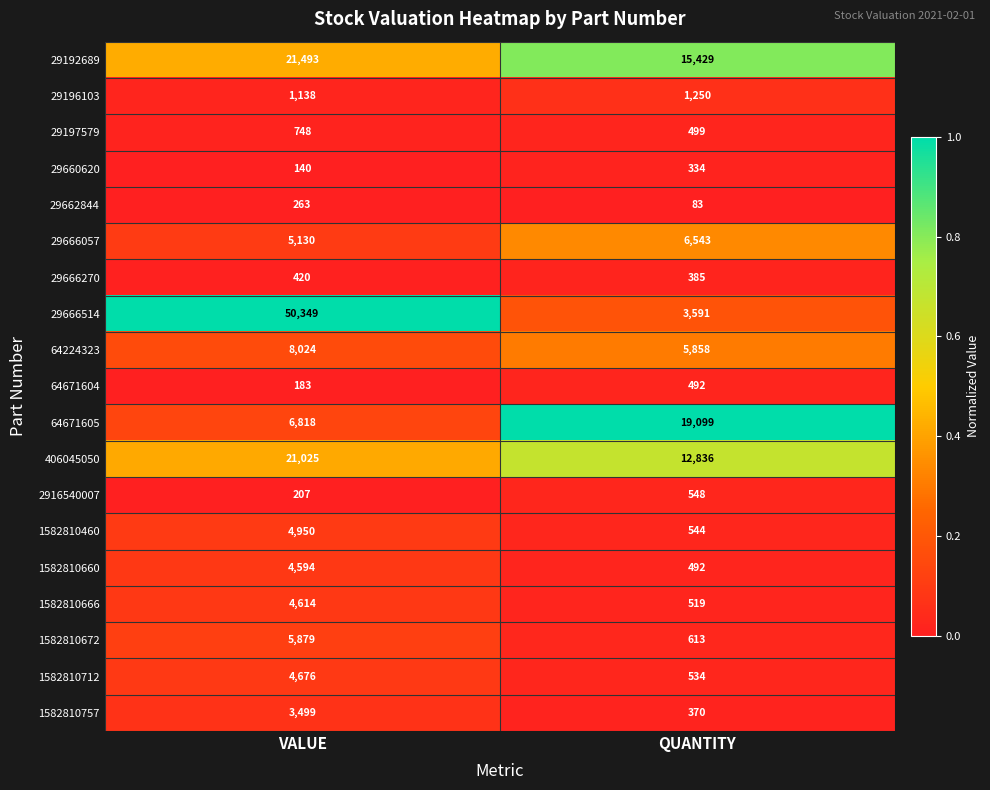

What is the spread (max minus min) of values at QUANTITY?

19016